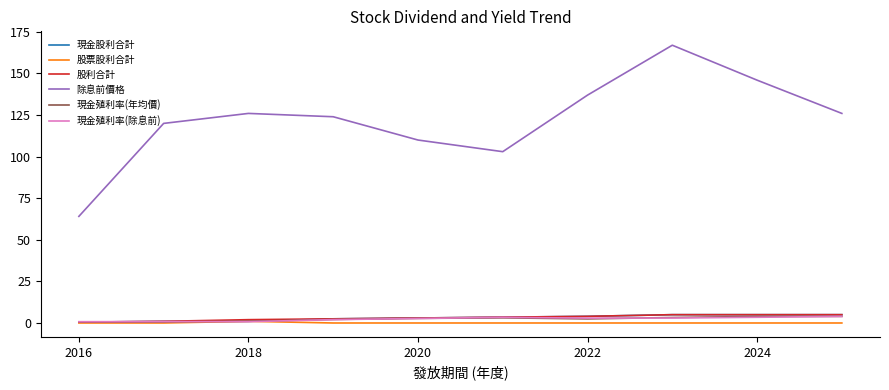

What is the maximum value shown in the chart?

167.0